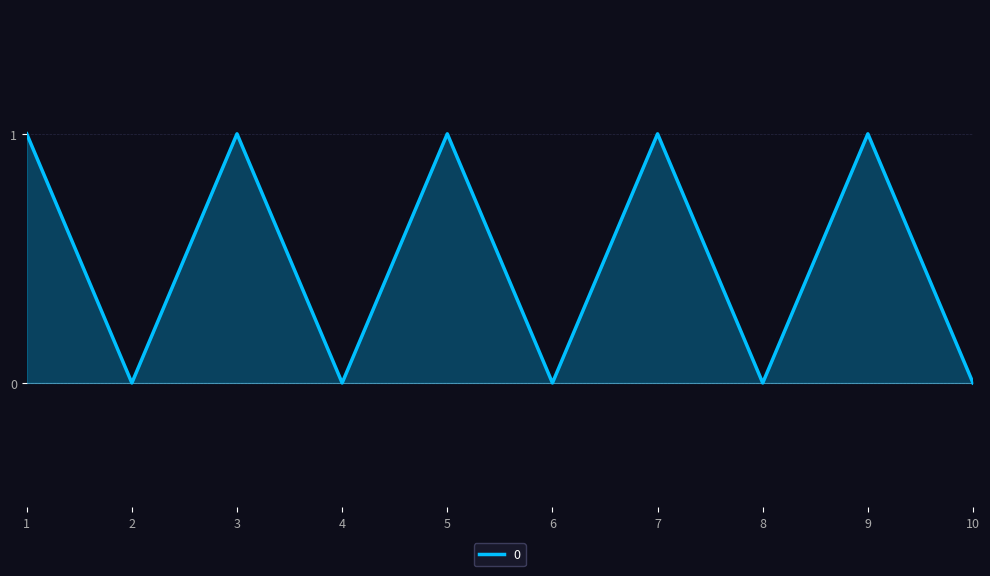

Approximately how many times larger is the value at 5 compared to 7?

1.0